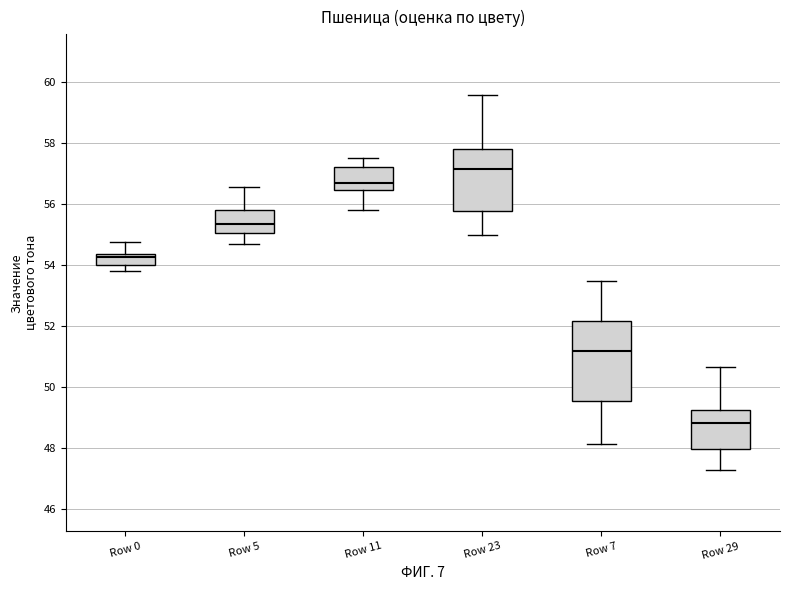

Which box's median line is the highest?

Row 23